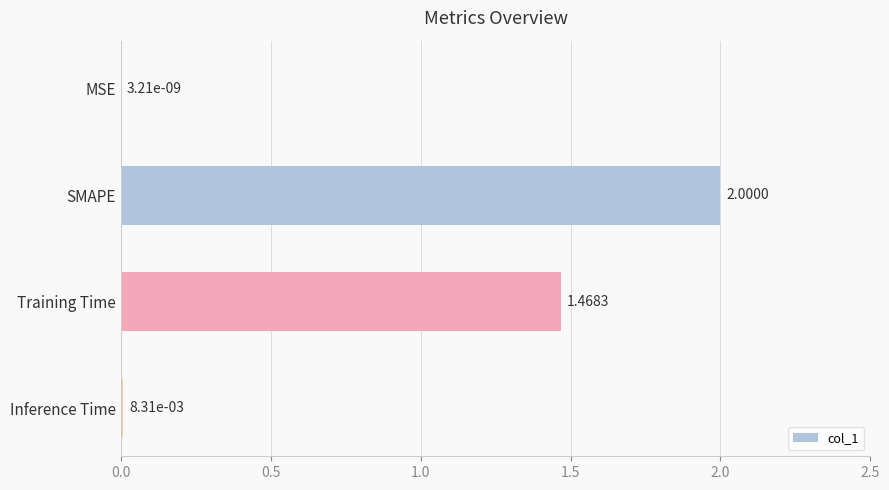

Between SMAPE and Training Time, which is larger?

SMAPE